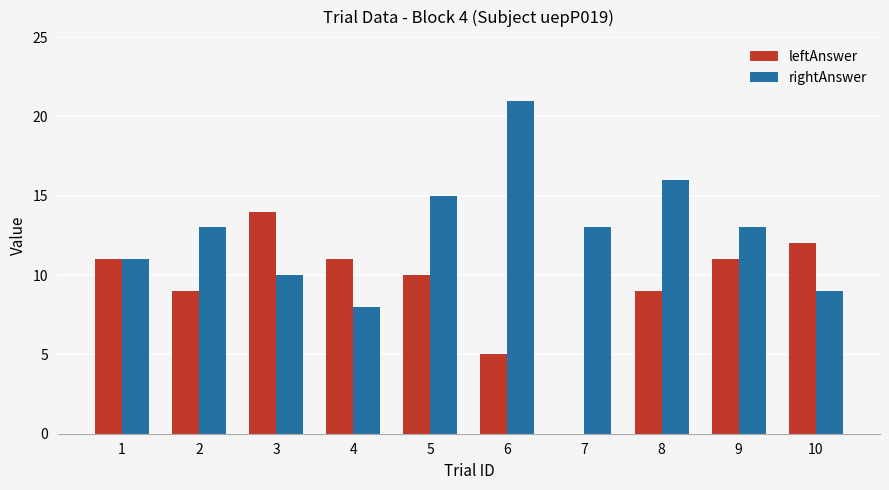

True or false: leftAnswer has a value of 8 at 7.

False